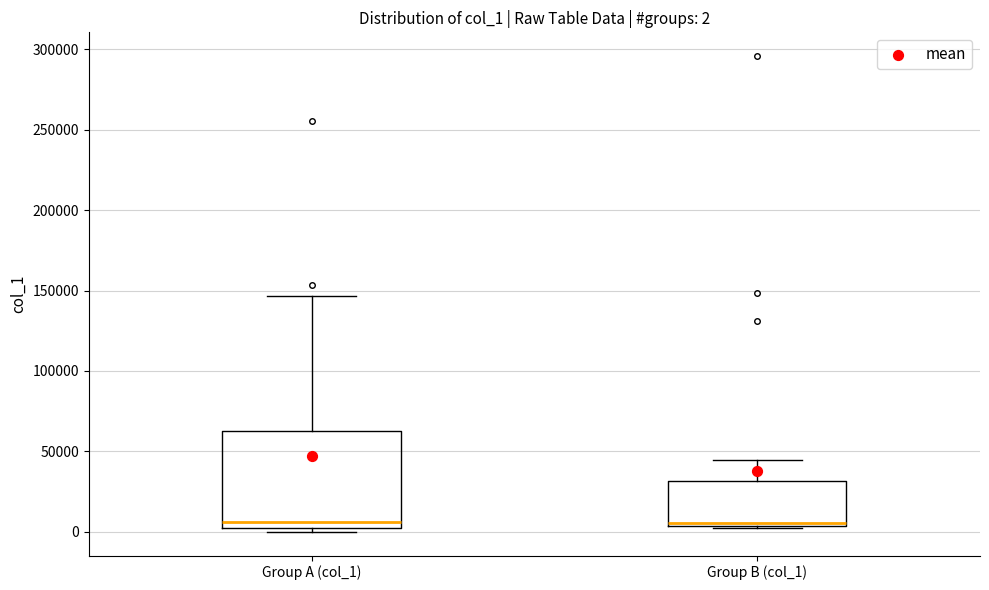

Comparing the boxes themselves (not the whiskers), which one is the tallest?

Group A (col_1)